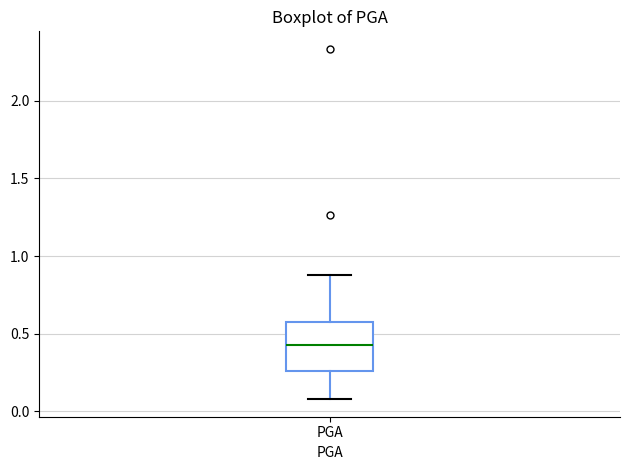

Transcribe this box plot: give where the median line is, the range the box spans, and where the two whiskers end, as read against the y-axis. The values are not printed on the chart, so give them approximately, as read against the axis.

median 0.45, box 0.25 to 0.60, whiskers 0.10 to 0.90